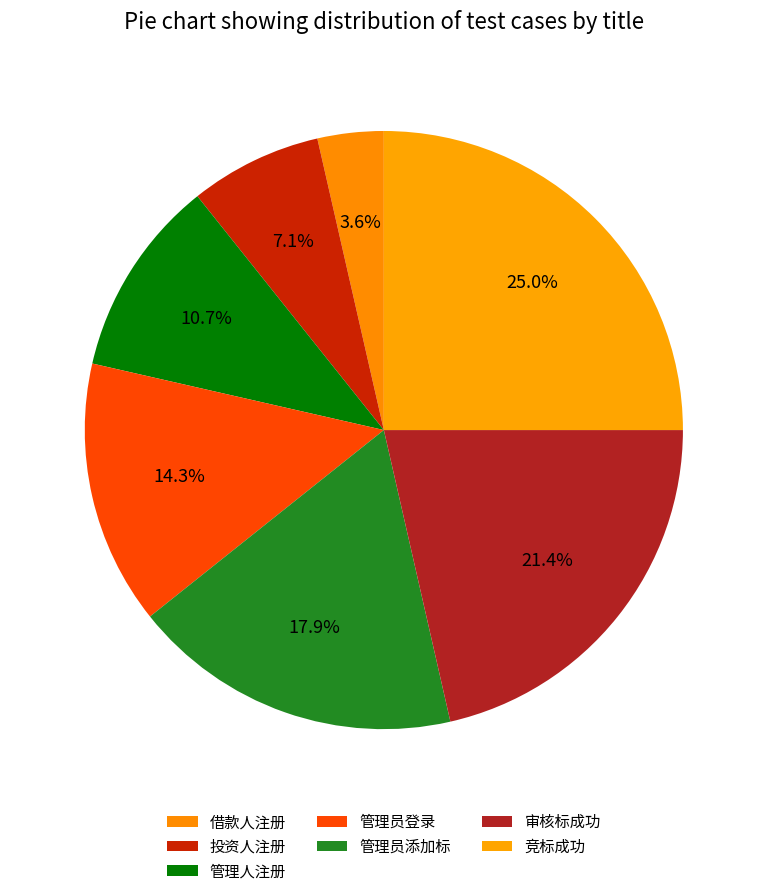

Count the number of slices in the pie.

7